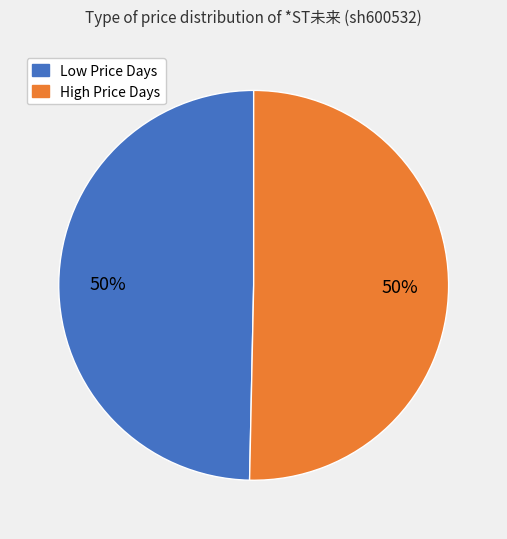

To the nearest percent, what is the average slice percentage?

50%